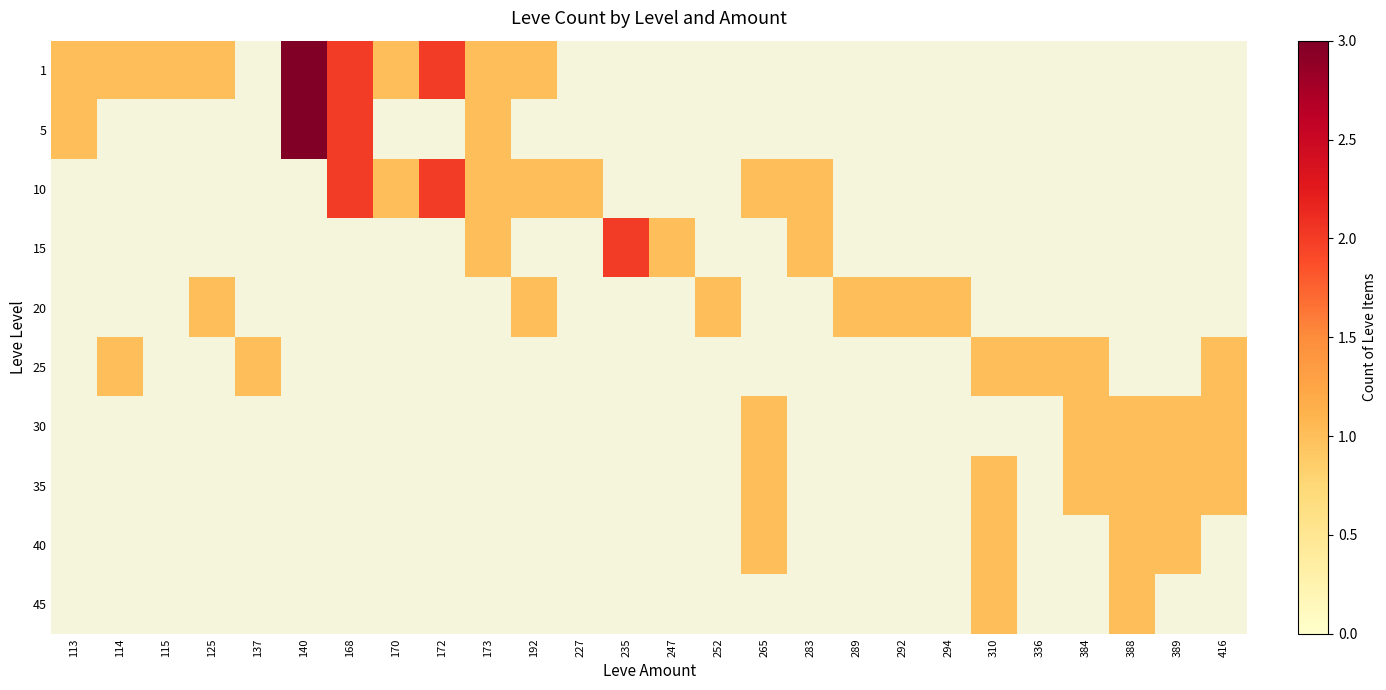

List the series in order of their peak value, highest first.

1, 5, 10, 15, 20, 25, 30, 35, 40, 45